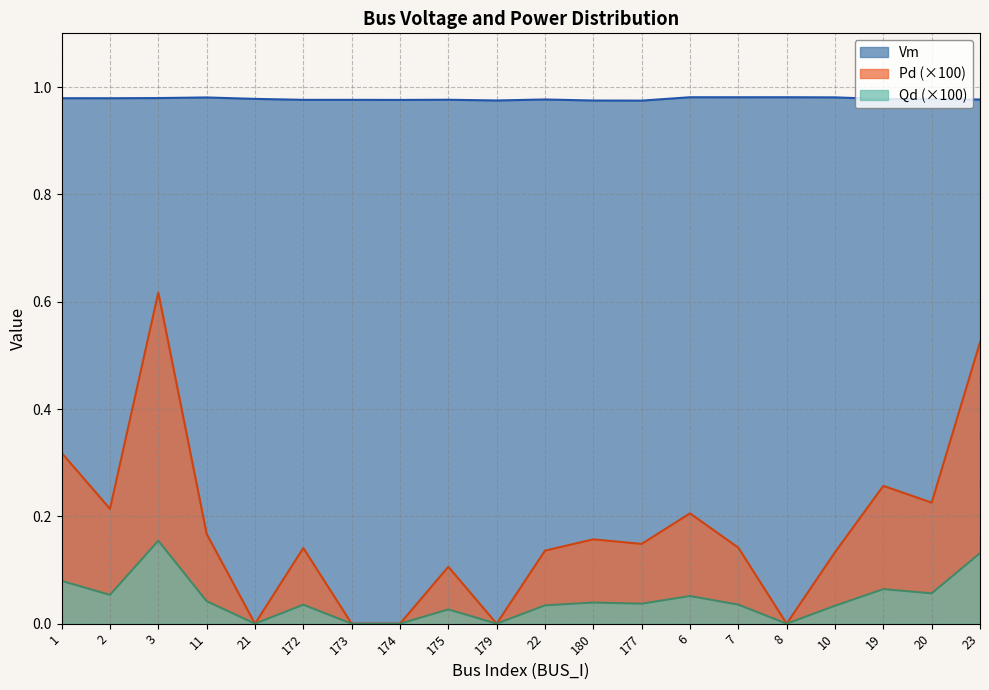

Rank the series at 8 from highest to lowest value.

Vm, Pd, Qd